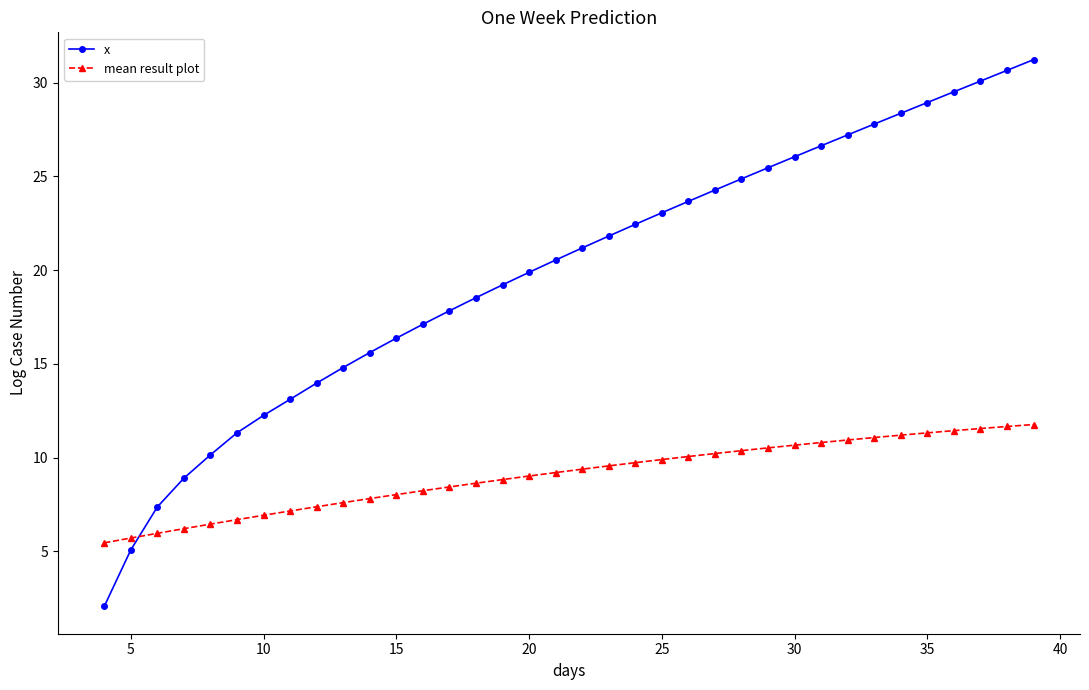

What is the difference between the second highest and minimum values in the mean result plot series?

6.2